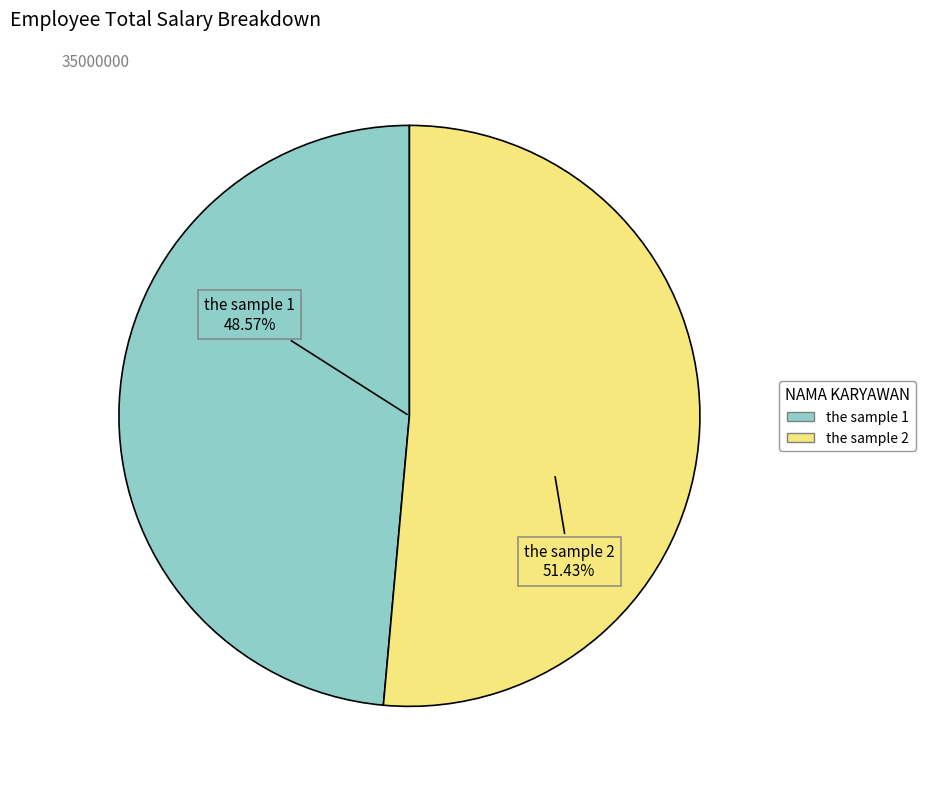

How many segments does this pie chart have?

2